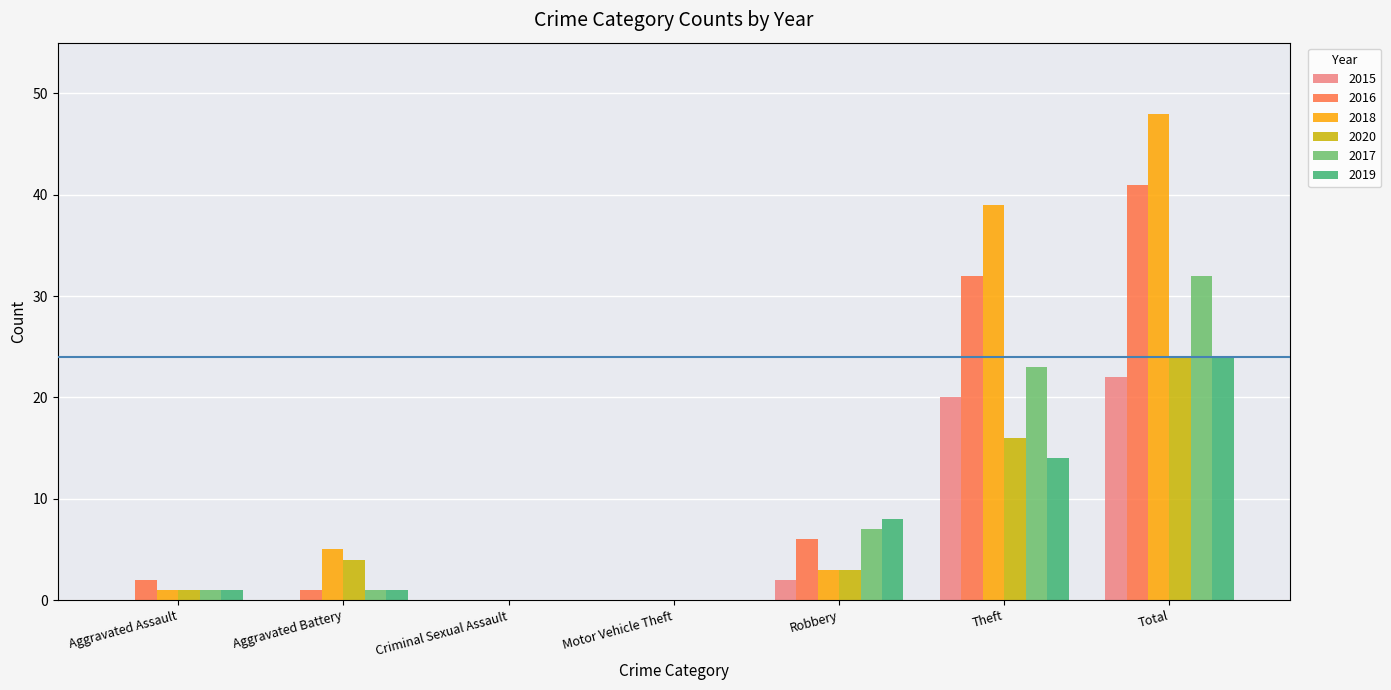

What is the spread (max minus min) of values at Aggravated Battery?

5